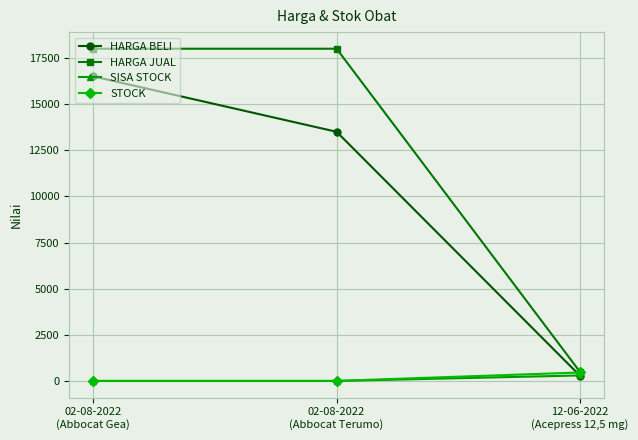

Count the STOCK values in the range 5 to 460.

3